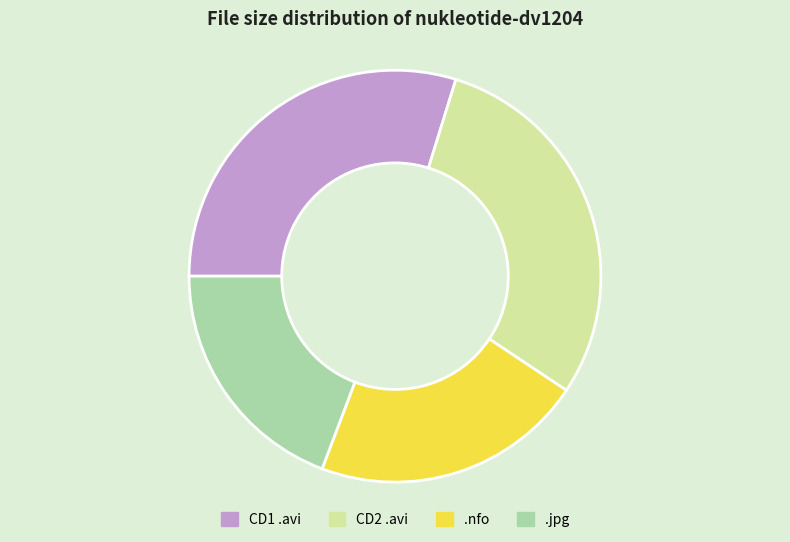

True or false: CD1 .avi accounts for 30% of the total.

True